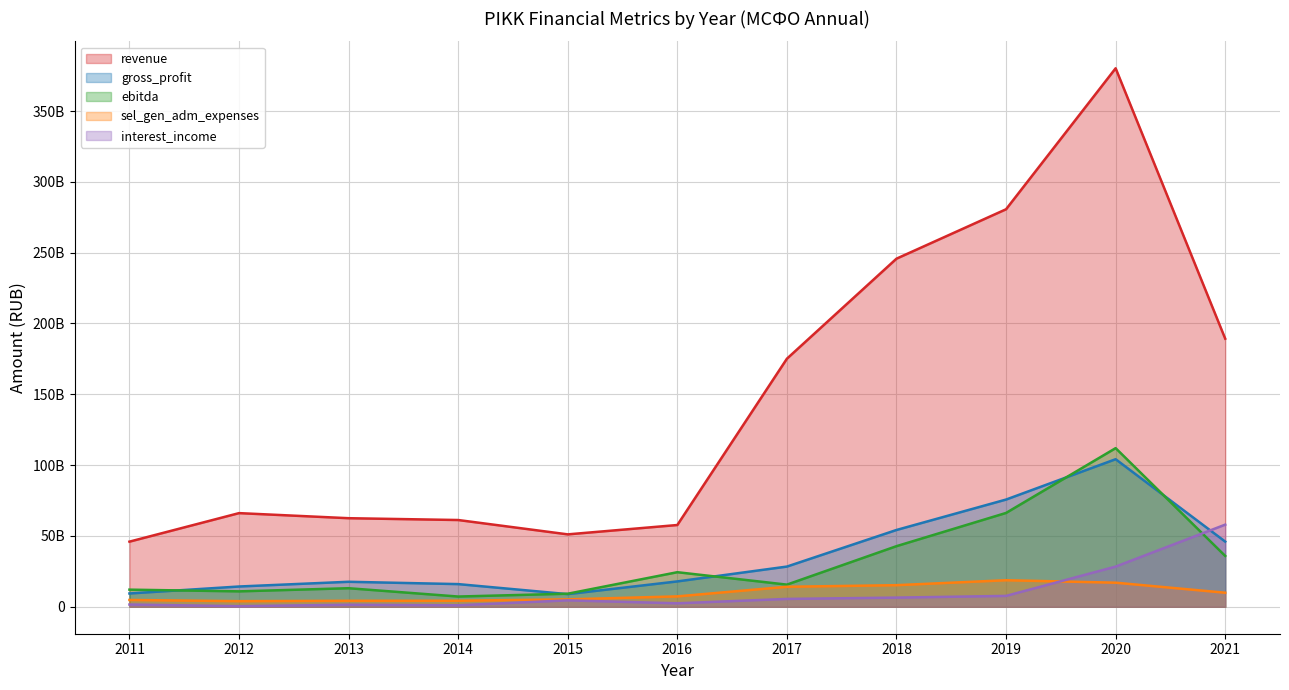

Reading right to left, what are all the values shown in this chart?

revenue: 189279000000	380161000000	280635000000	245757000000	175134000000	57734000000	51132000000	61260000000	62543000000	66129000000	45991000000
gross_profit: 46017000000	104185000000	75707000000	54229000000	28393000000	17920000000	8941000000	16020000000	17660000000	14326000000	9403000000
ebitda: 35900000000	112000000000	66256000000	42800000000	15648000000	24421000000	9234000000	7243000000	13112000000	10898000000	12106000000
sel_gen_adm_expenses: 9939000000	17019000000	18756000000	15267000000	14136000000	7354000000	5245000000	4273000000	4250000000	3979000000	4829000000
interest_income: 57994000000	28369000000	7695000000	6489000000	5562000000	2463000000	4558000000	1067000000	1460000000	437000000	1600000000